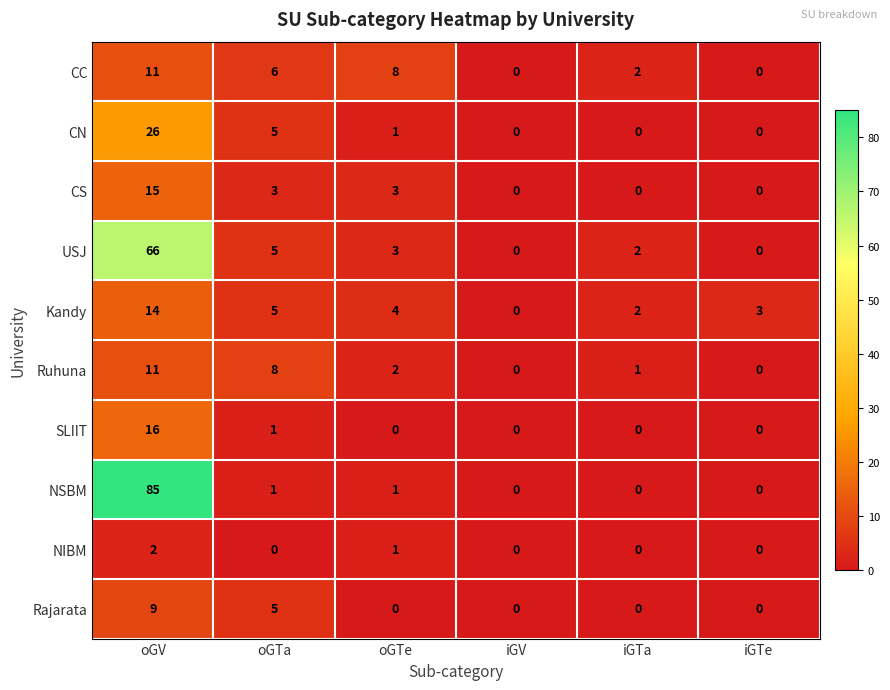

What is the average value of the SLIIT series?

3